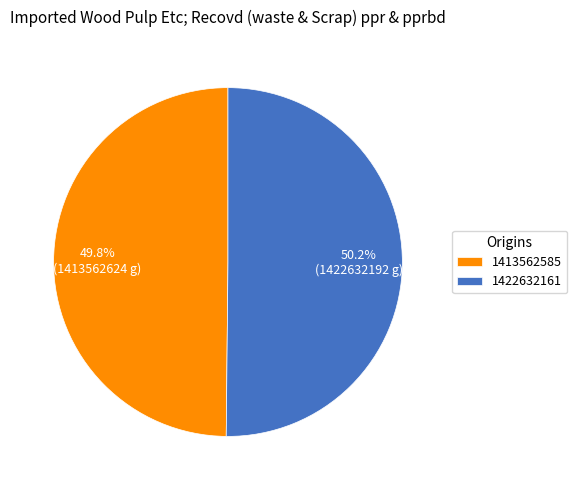

What is the ratio of the value at 1413562585 to the value at 1422632161?

1.0